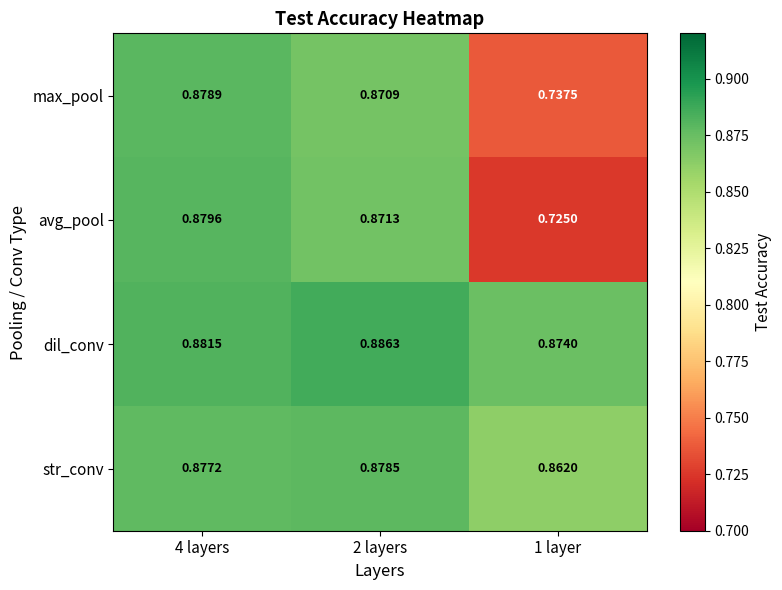

Is the value of str_conv at 1 layer greater than the value of dil_conv at 2 layers?

No